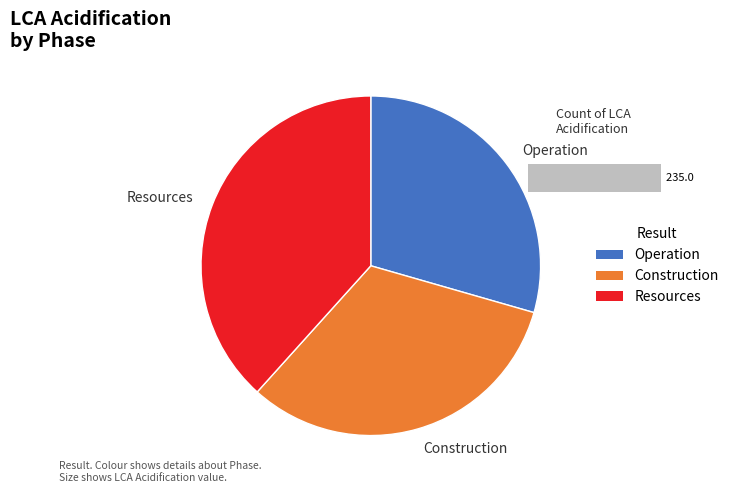

The Construction slice represents 32% of the pie. True or false?

True